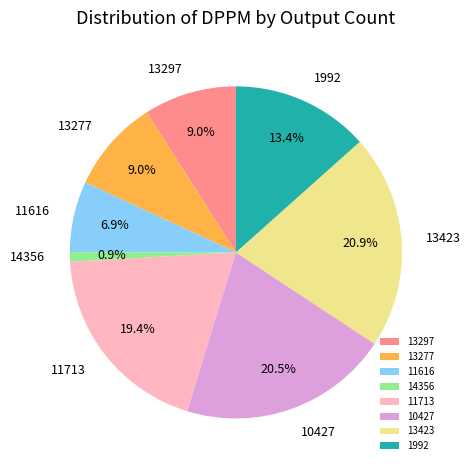

The 11713 slice represents 30% of the pie. True or false?

False